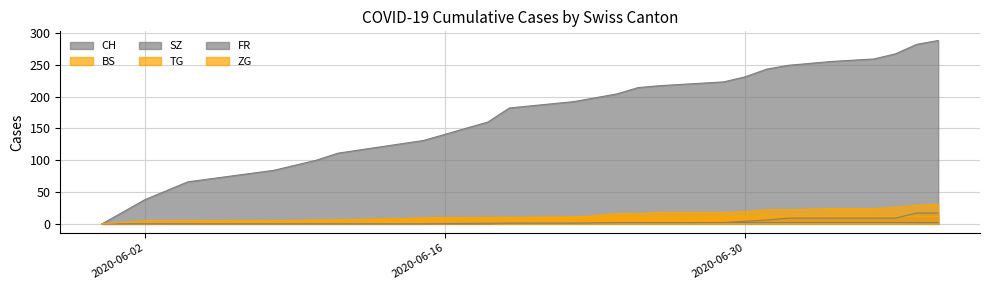

At 2020-06-26, list the series in order from smallest to largest.

SZ, TG, FR, BS, ZG, CH